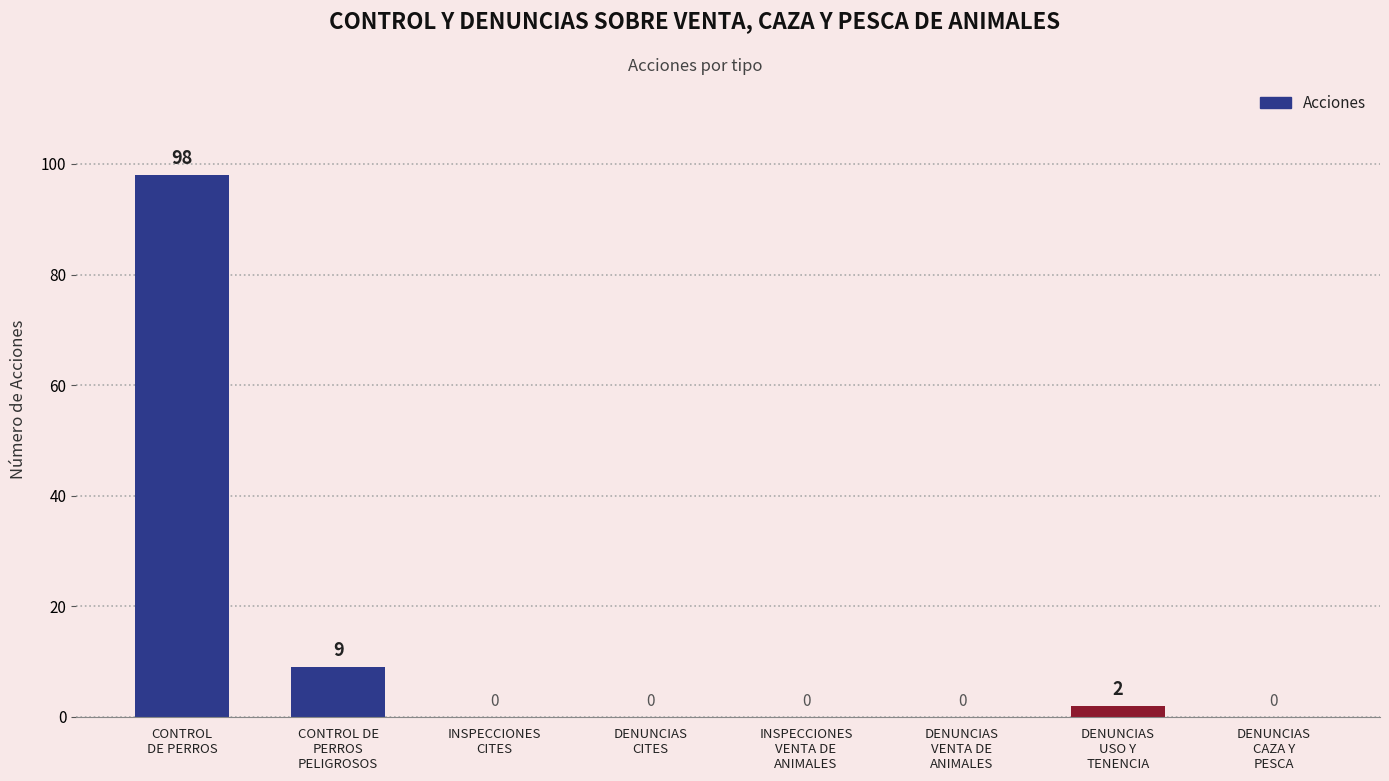

Count the number of categories in the chart.

8